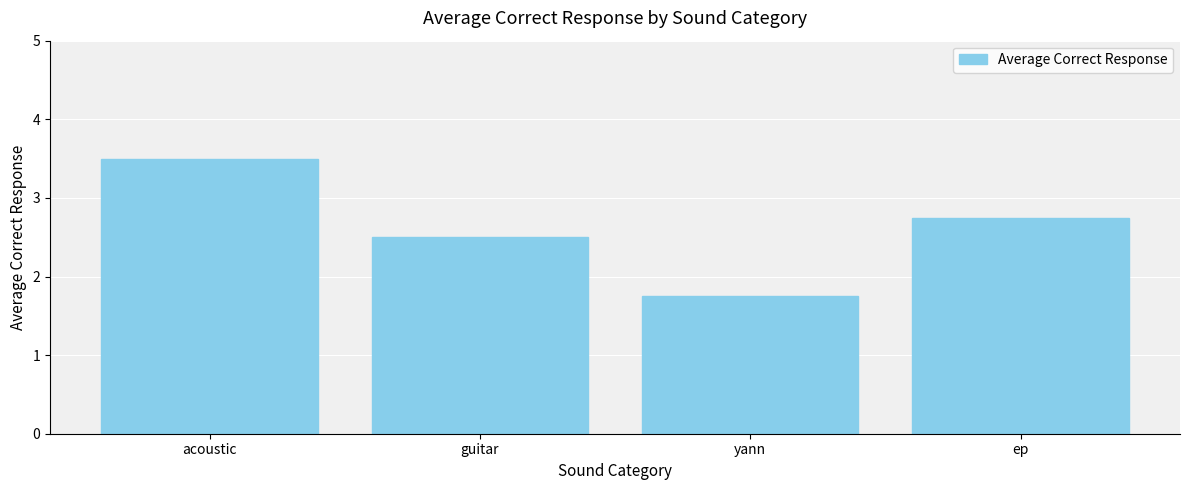

What is the label of the 2nd bar from the right?

yann